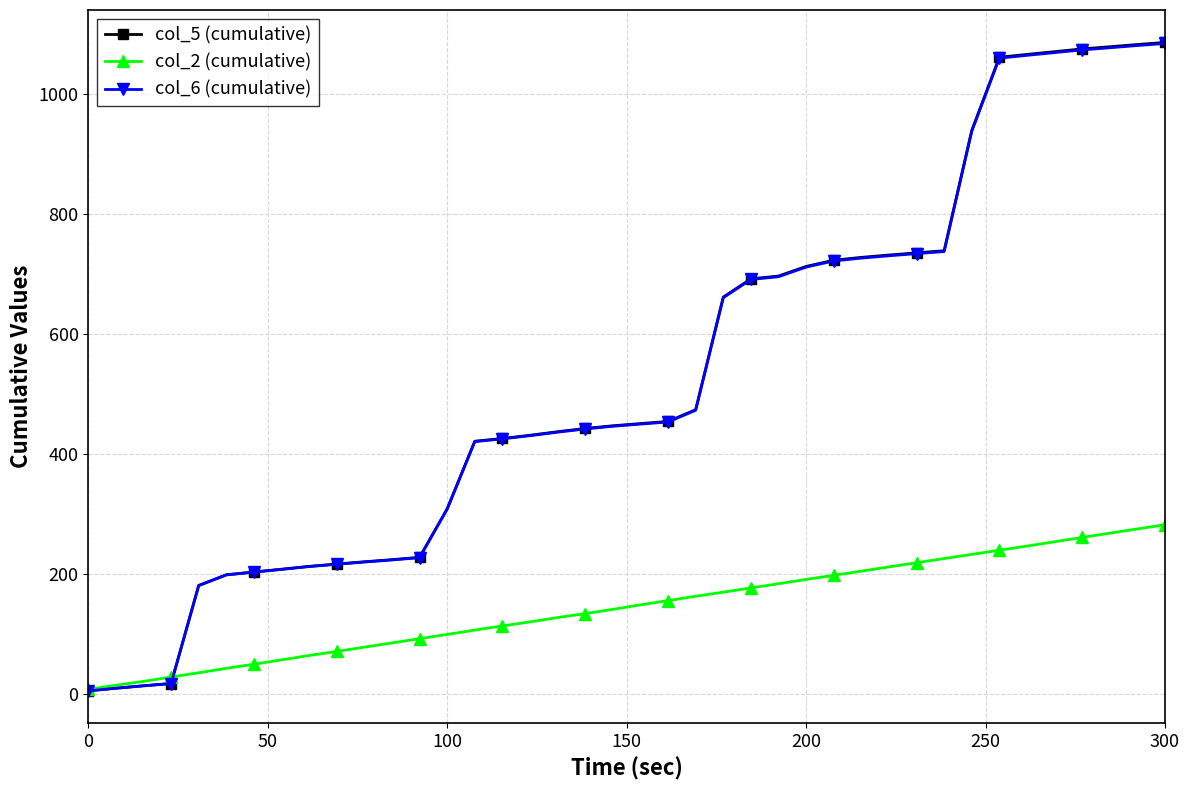

At how many categories does at least one series exceed 333?

26